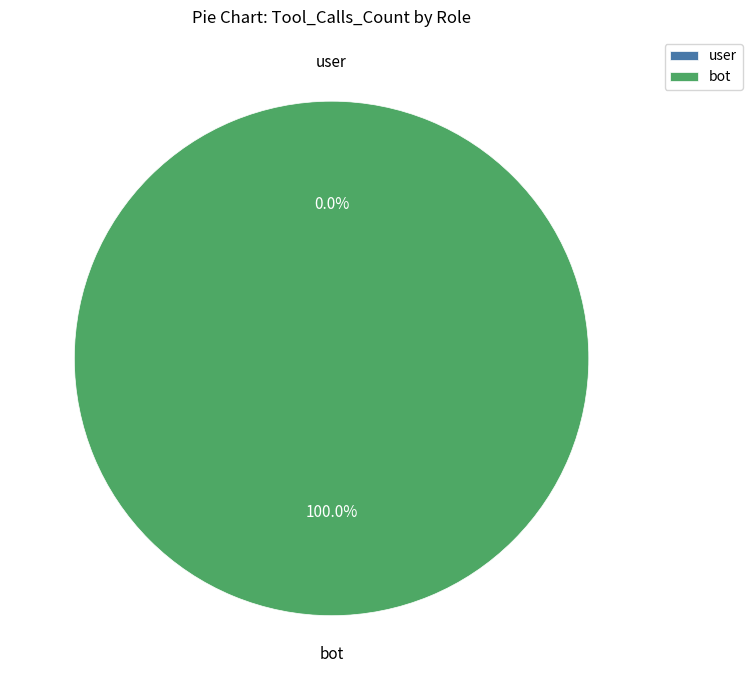

Which category has the biggest portion of the pie?

bot